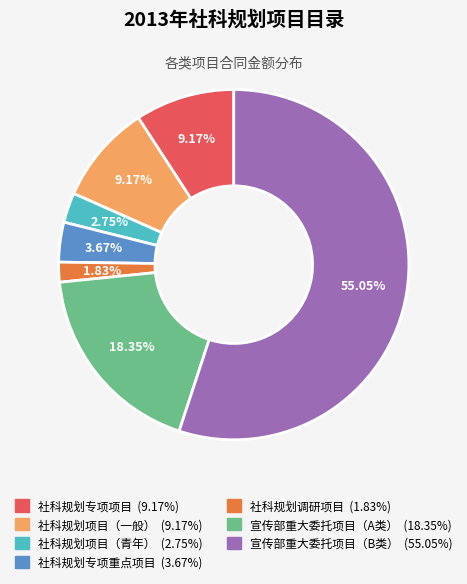

How many segments does this pie chart have?

7